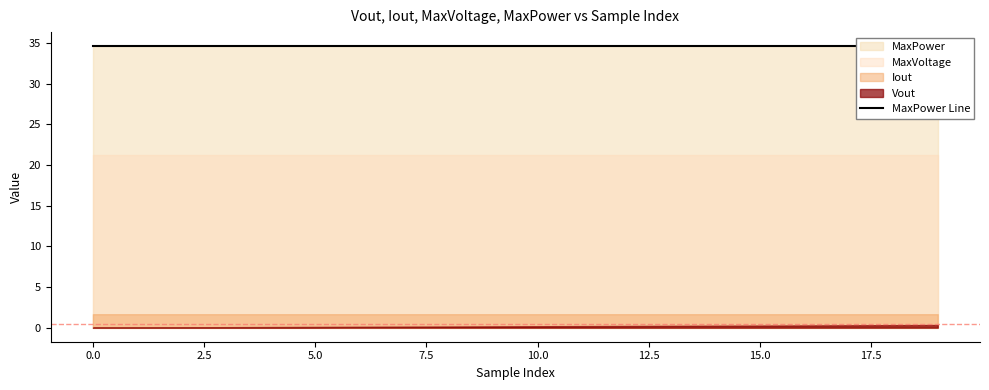

Is it true that MaxVoltage equals 21.2 at 11?

True